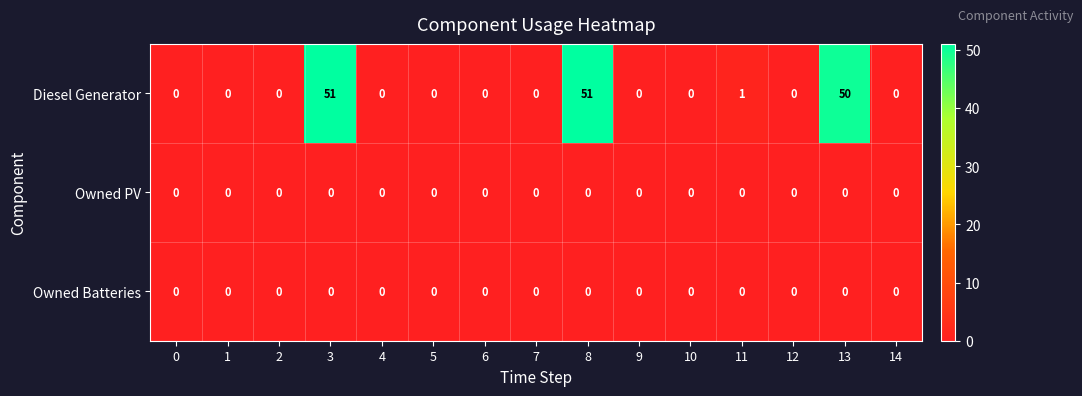

Which series has the largest range (max minus min)?

Diesel Generator